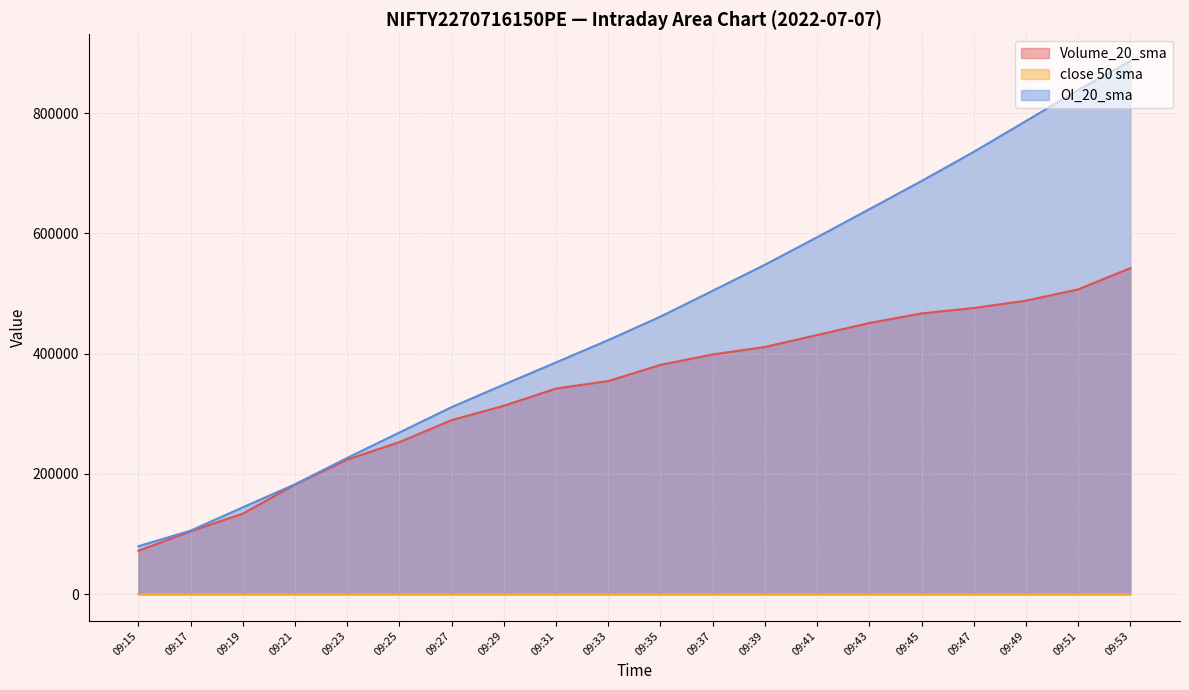

Reading left to right, list all the values displayed in this chart.

Volume_20_sma: 72140.0	104485.0	133900.0	182242.5	223765.0	252930.0	289437.5	313285.0	341937.5	354415.0	381292.5	398612.5	411047.5	430900.0	450897.5	466792.5	475862.5	488027.5	506812.5	542187.5
close 50 sma: 218.4	215.6	212.8	210.4	207.4	204.8	201.7	198.6	195.3	191.7	188.1	184.5	181.4	178.4	175.2	172.1	169.2	166.7	164.1	161.1
OI_20_sma: 79800.0	105667.5	144435.0	182740.0	226647.5	268857.5	311060.0	348515.0	385377.5	422505.0	461565.0	504525.0	547735.0	593542.5	640140.0	687005.0	735455.0	786730.0	838290.0	886580.0